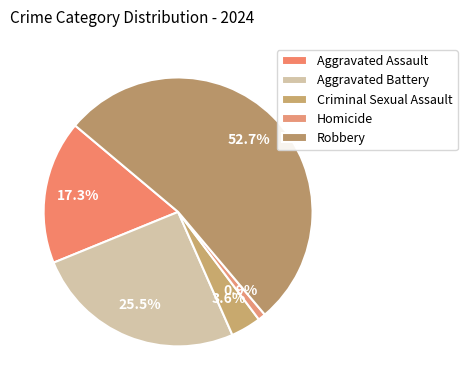

True or false: Aggravated Assault accounts for 24% of the total.

False